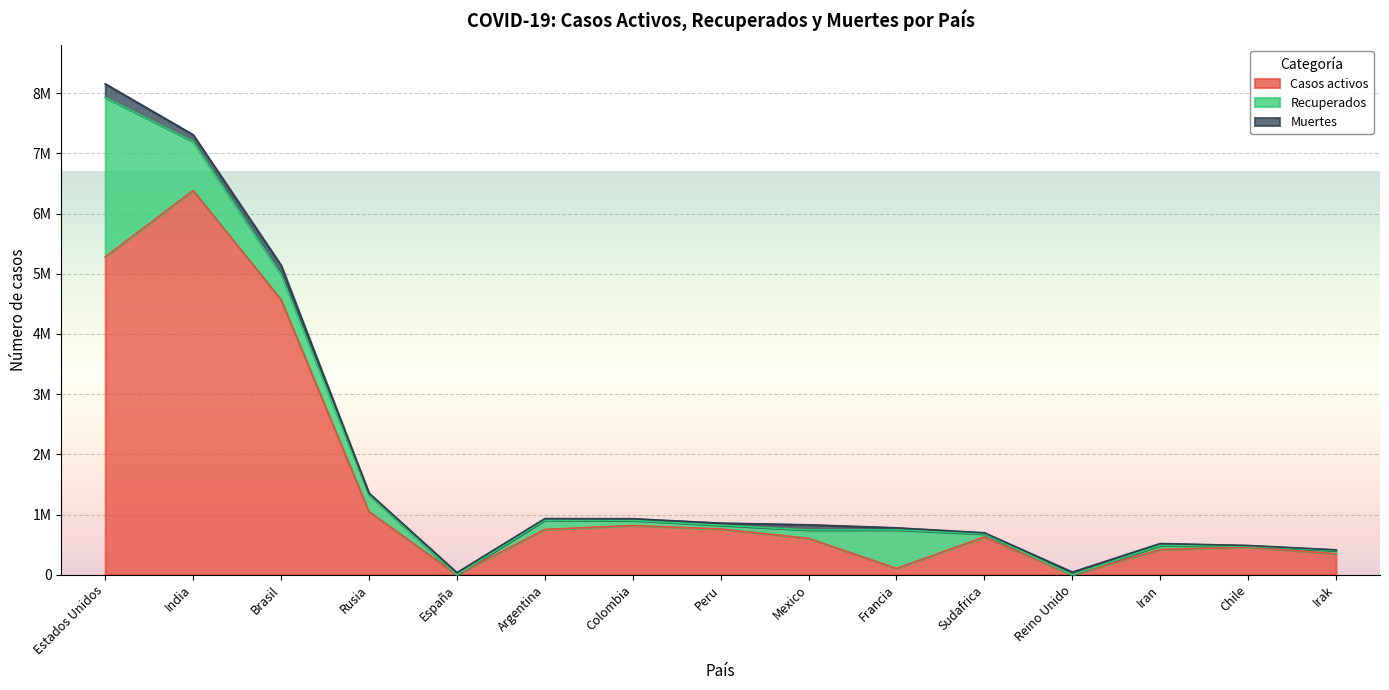

List the labels in order of Casos activos value, smallest first.

España, Reino Unido, Francia, Irak, Iran, Chile, Mexico, Sudafrica, Argentina, Peru, Colombia, Rusia, Brasil, Estados Unidos, India